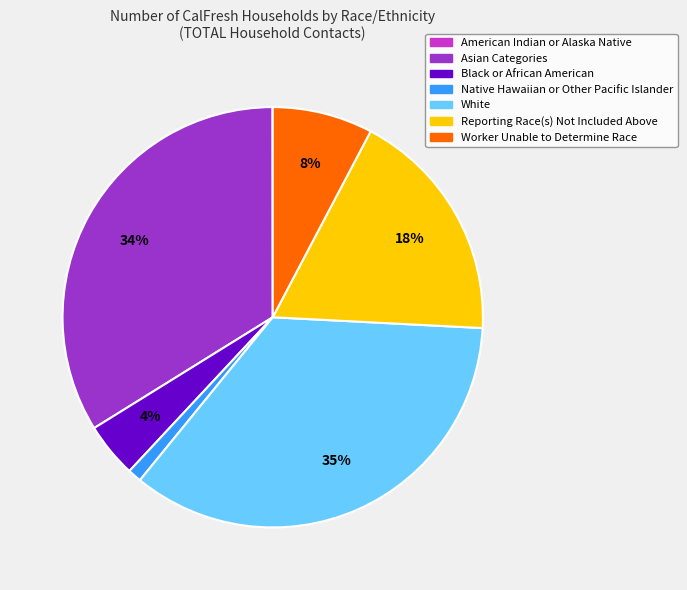

Which slice is the largest?

White